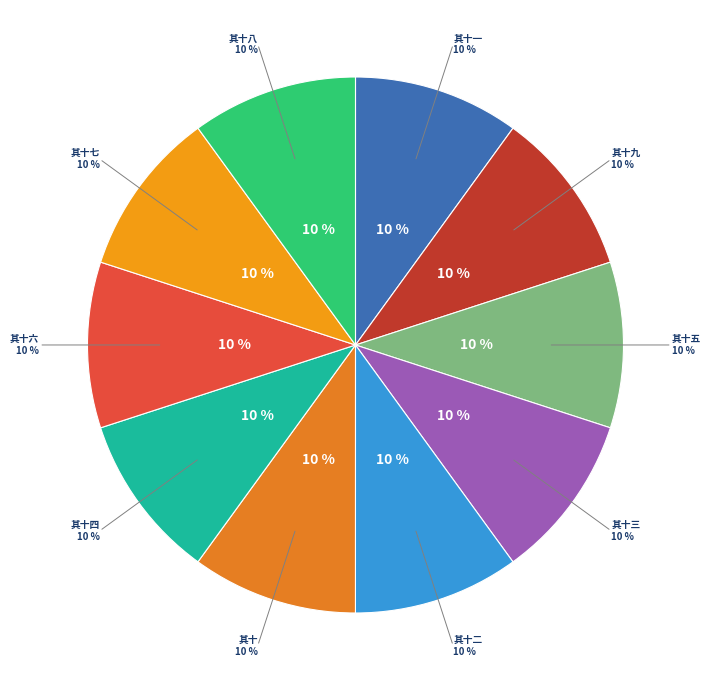

How many segments does this pie chart have?

10